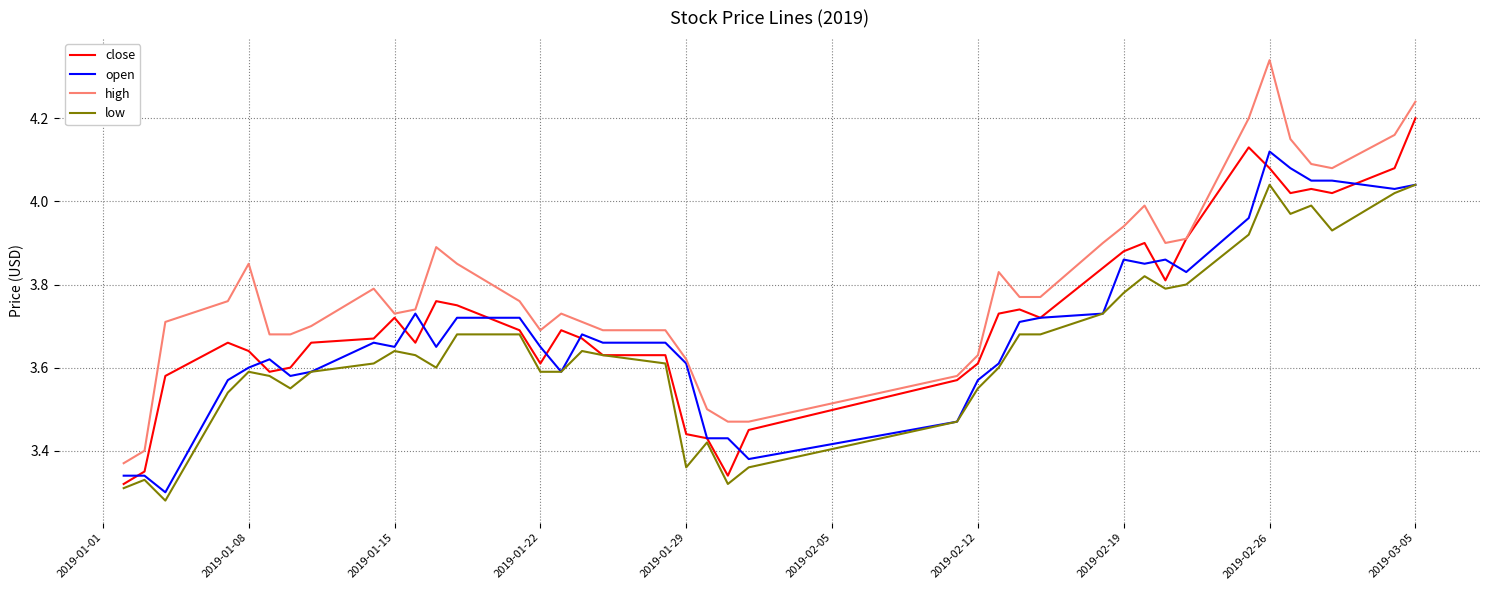

Which series has the largest total across all categories?

high